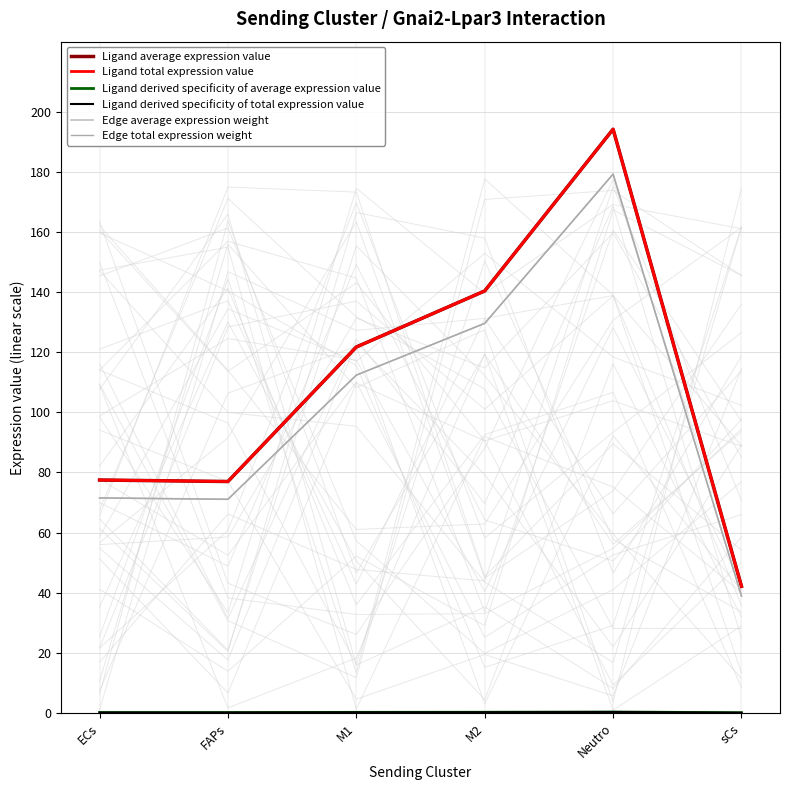

Between ECs and sCs, which is larger?

ECs